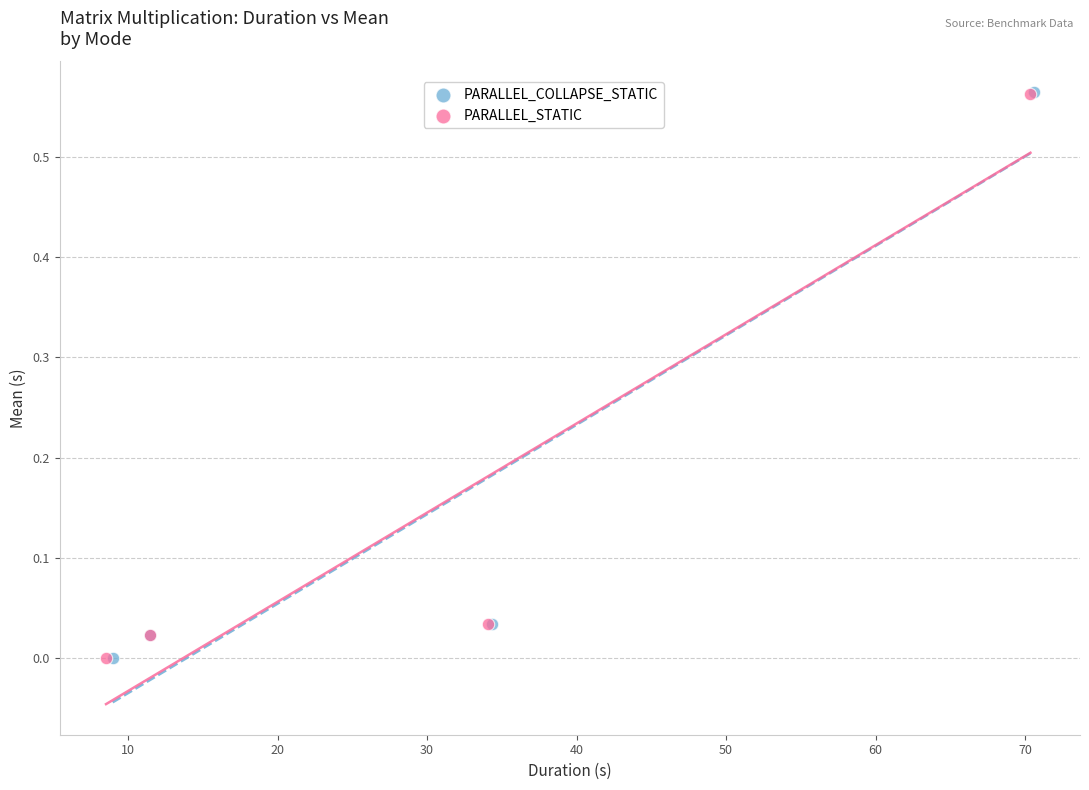

Which series has the widest spread of Y values?

PARALLEL_COLLAPSE_STATIC